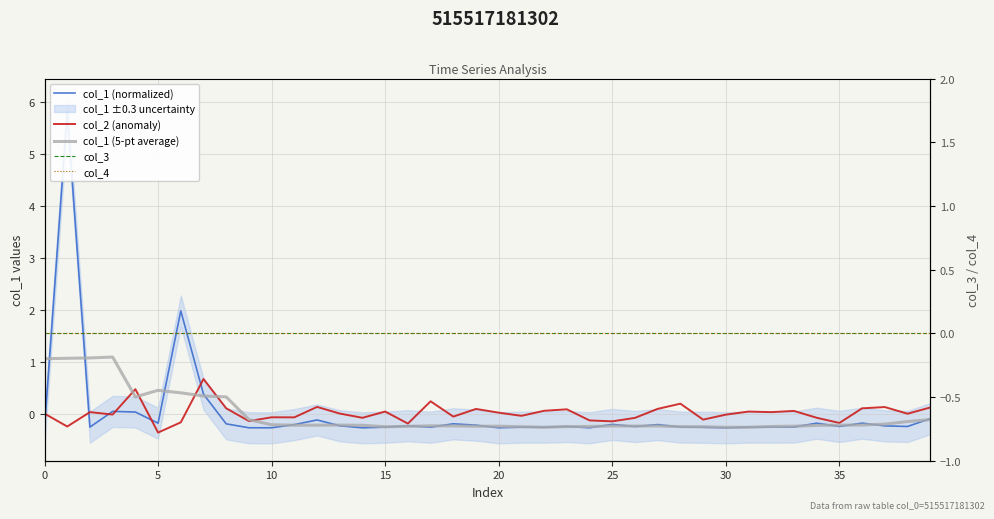

What is the total value across all series at 31?

-0.5